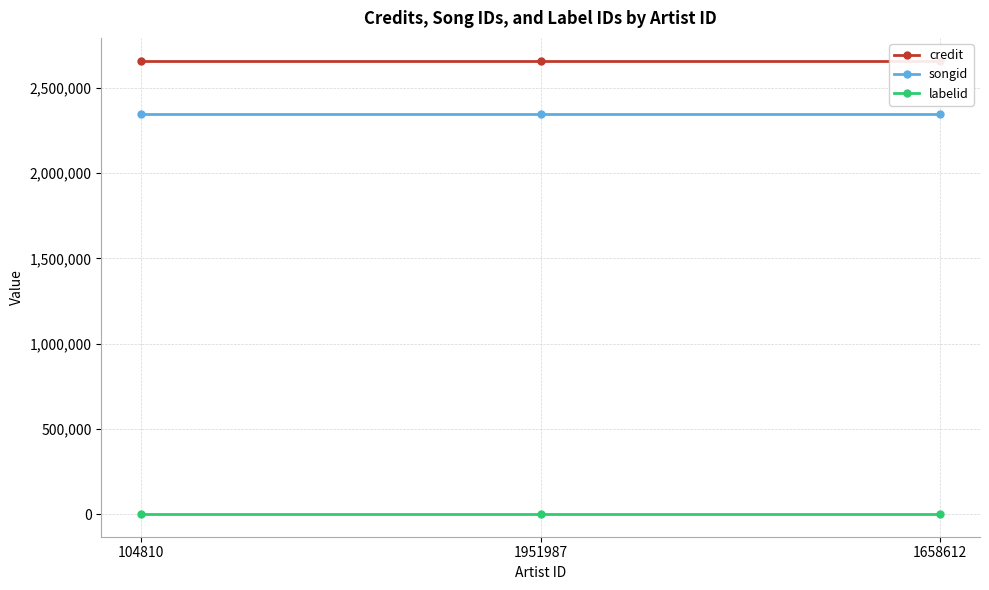

Which has a higher value, 104810 or 1951987?

104810